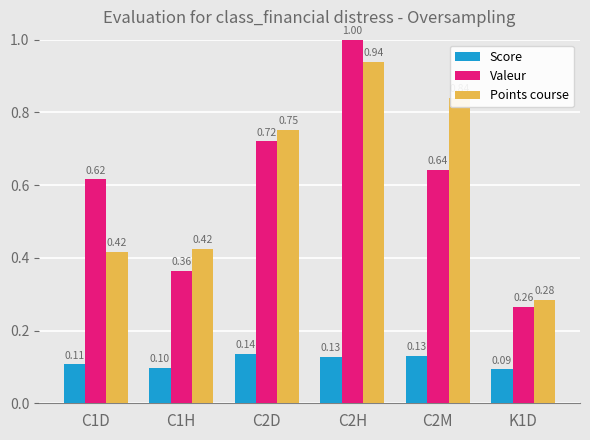

What are all the series names shown in the legend?

Score, Valeur, Points course